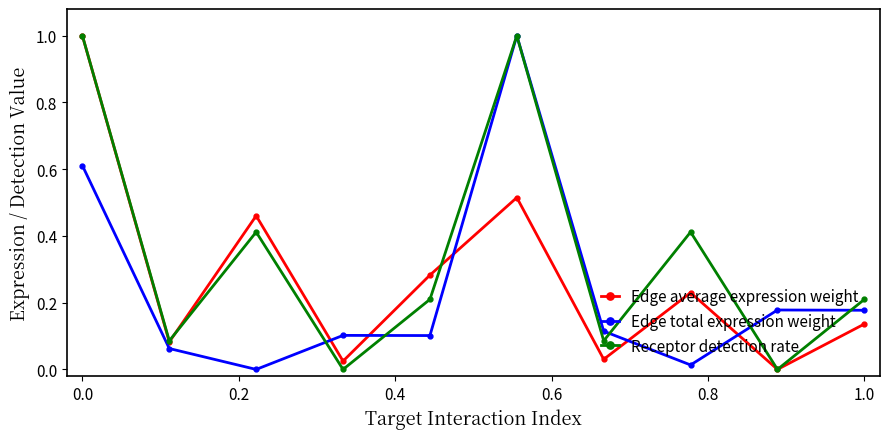

True or false: Receptor detection rate and Edge total expression weight intersect in this chart.

True